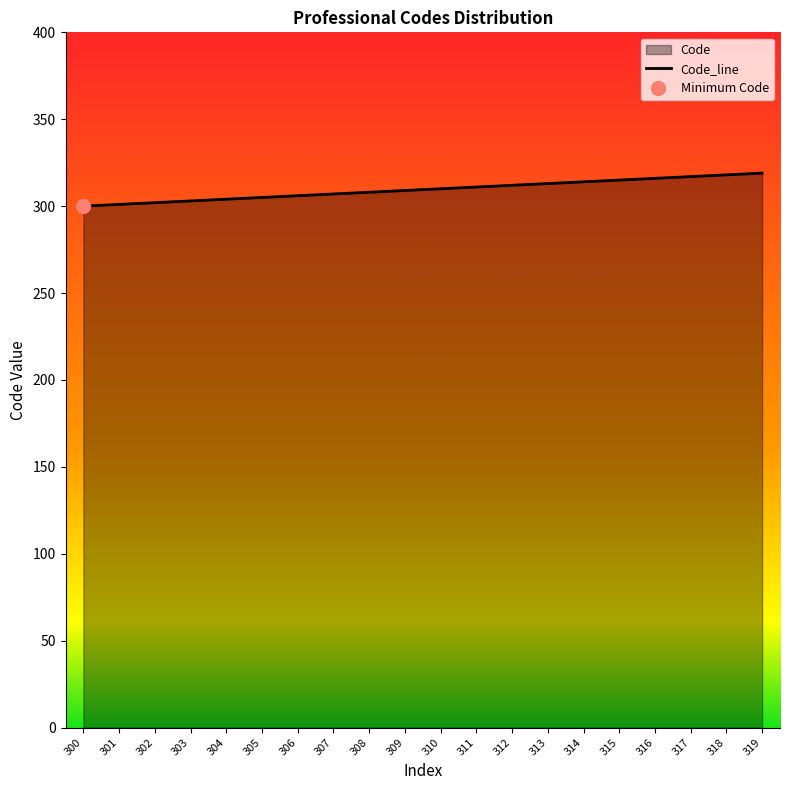

Is it true that the value at 300 is 300?

True